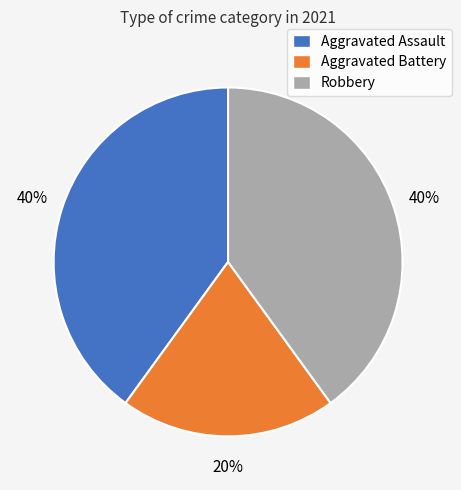

Does any single category account for the majority?

No